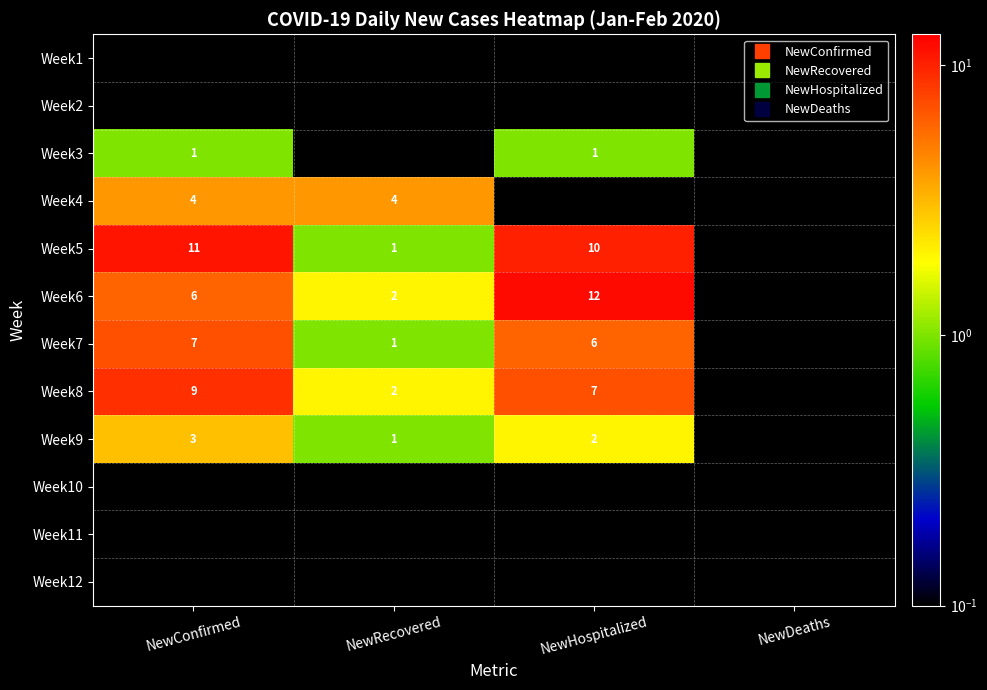

Which label corresponds to the largest value in the chart?

NewHospitalized